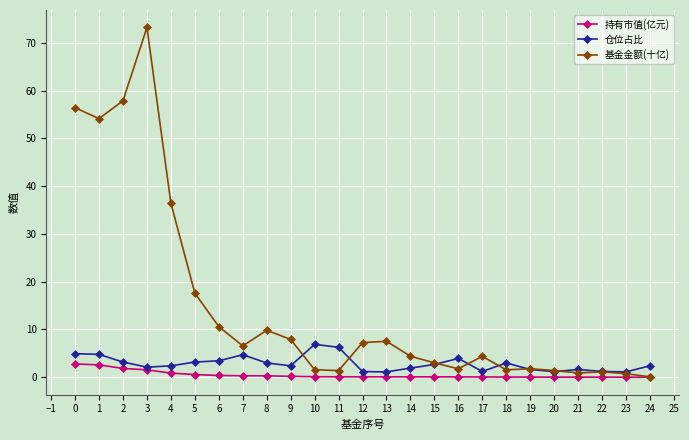

True or false: 仓位占比 has a value of 2.4 at 4.

True